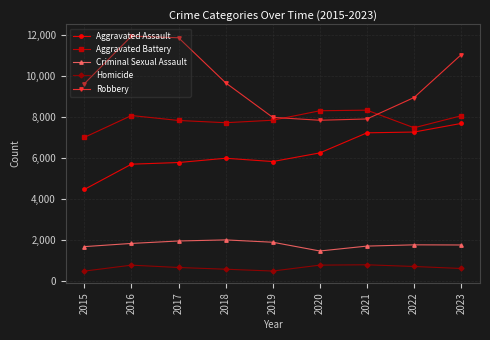

What is the minimum value shown in the chart?

496